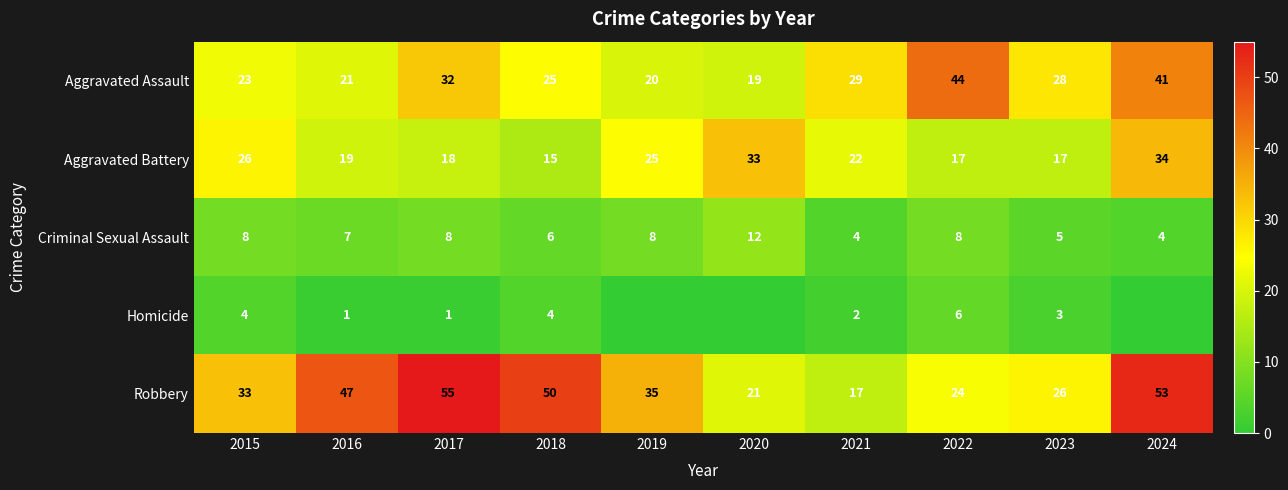

What is the difference between the Robbery values at 2021 and 2020?

4